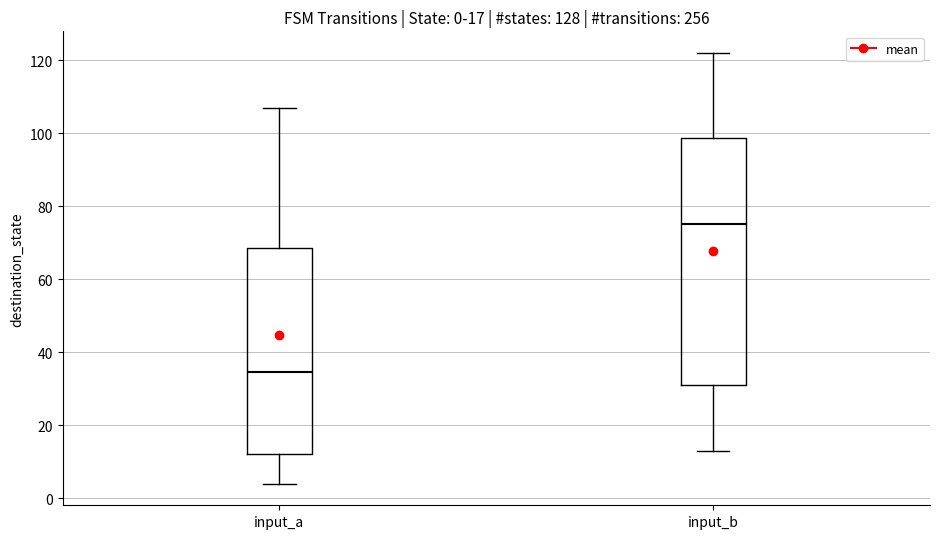

Comparing the boxes themselves (not the whiskers), which one is the tallest?

input_b